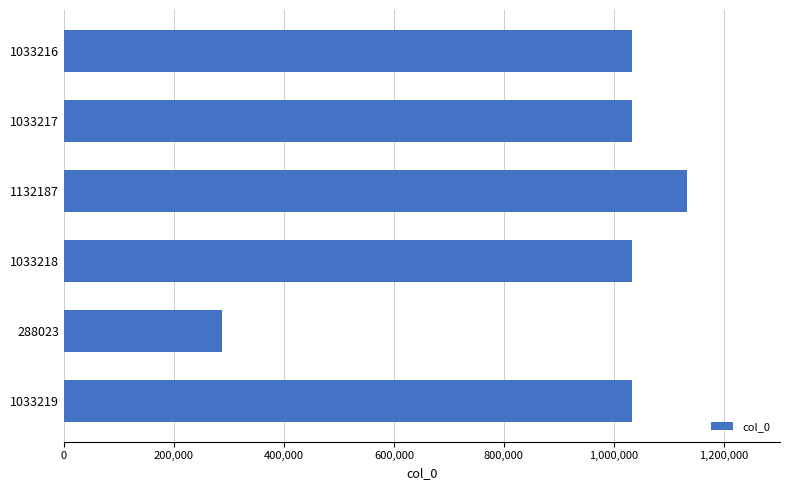

What is the sum of all values?

5553080